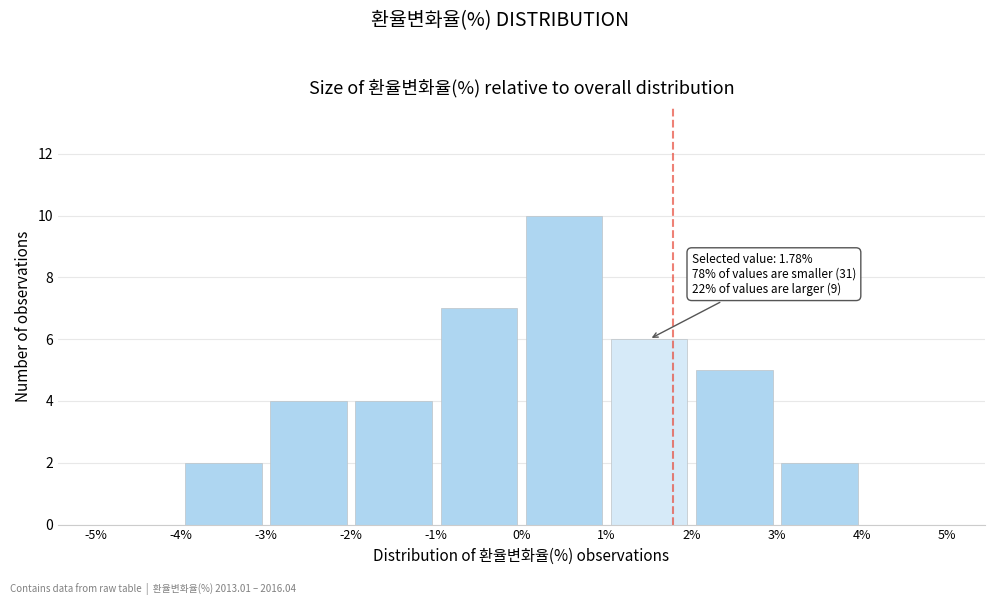

Which range on the x-axis has the tallest bar?

0% to 1%